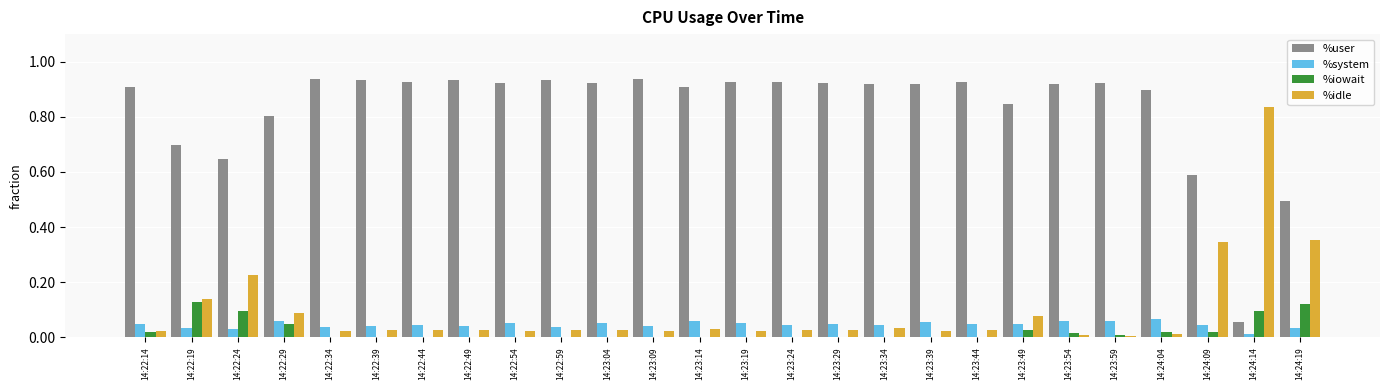

The value of %user at 14:23:39 is 0.3. True or false?

False